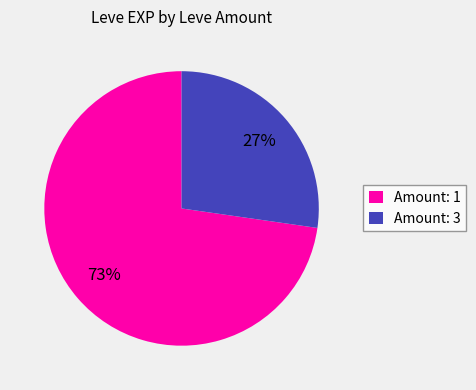

True or false: Amount: 1 accounts for 73% of the total.

True